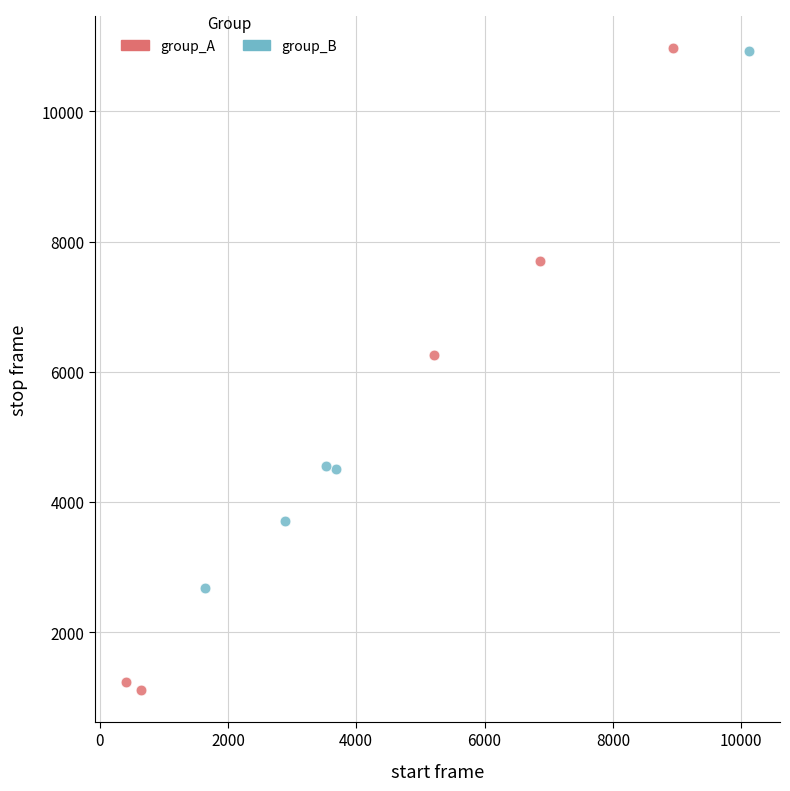

Which series has the largest Y range (max minus min)?

group_A